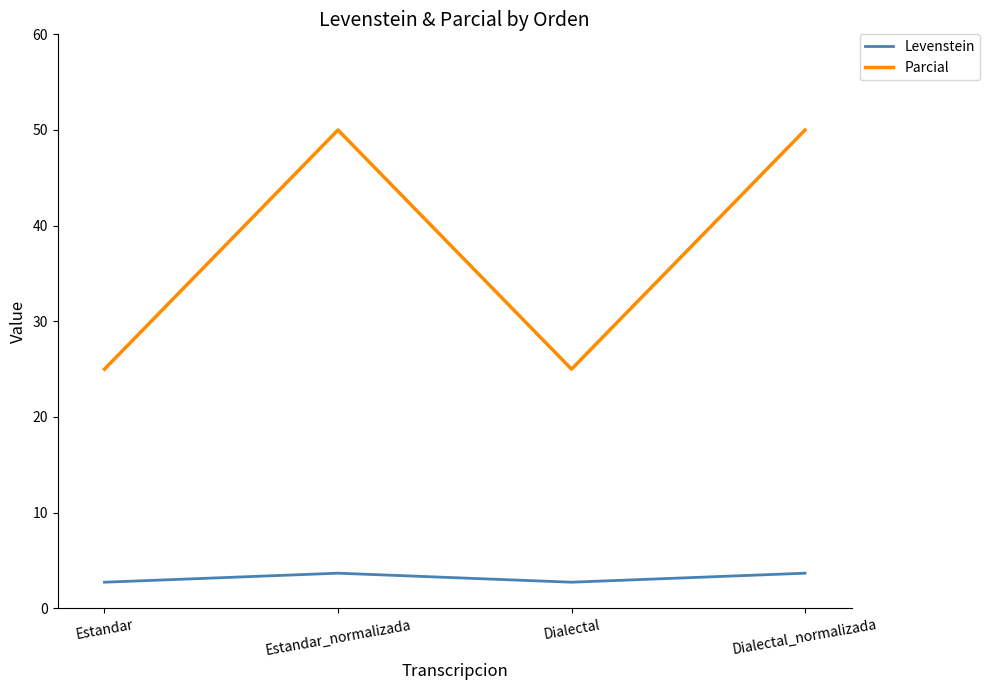

True or false: Parcial and Levenstein cross at least once.

False